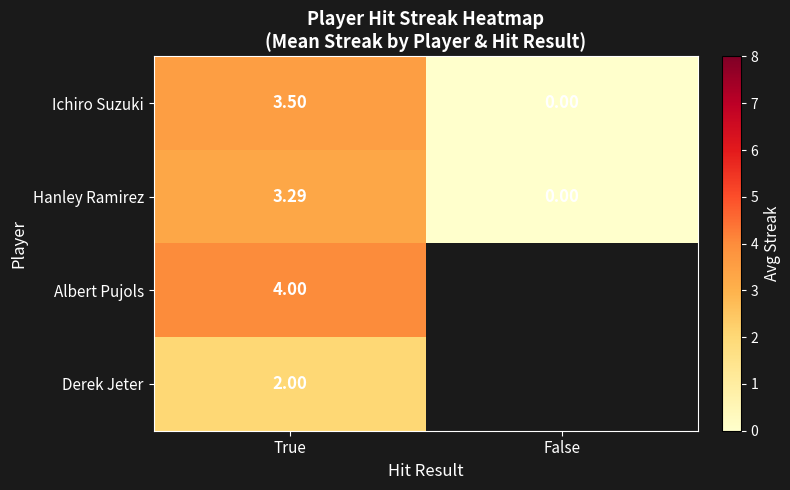

Rank the series at True from lowest to highest value.

Derek Jeter, Hanley Ramirez, Ichiro Suzuki, Albert Pujols